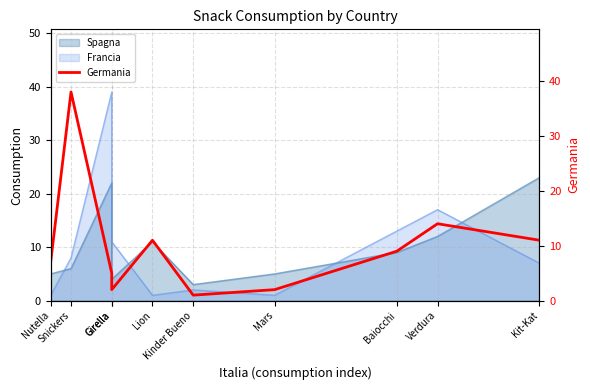

How many data points are less than 9?

5